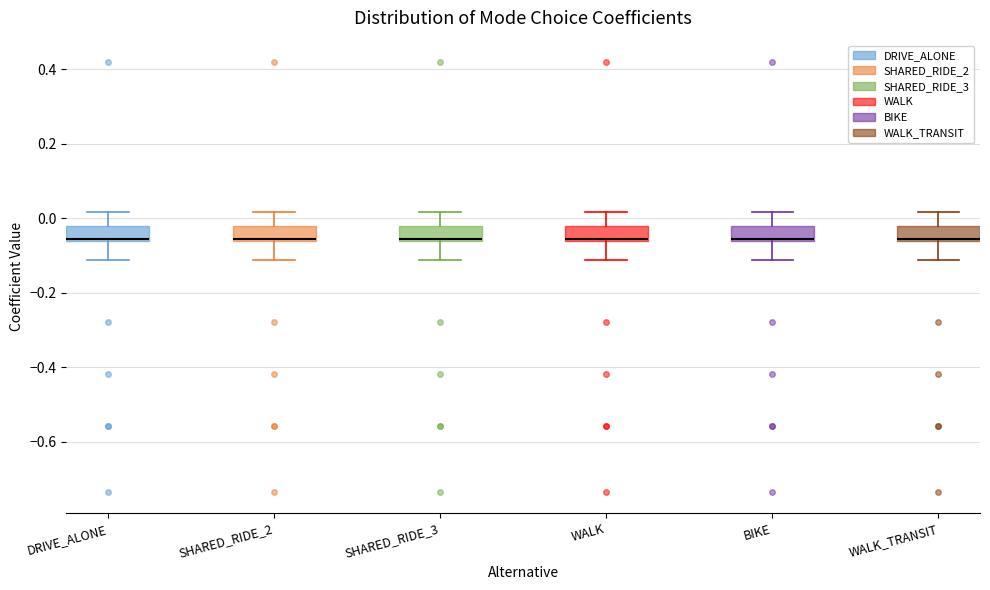

Reading left to right, read every box against the y-axis: the position of its median line, the range the box covers, and the ends of its whiskers. The values are not printed on the chart, so give them approximately, as read against the axis.

DRIVE_ALONE: median -0.06, box -0.06 to -0.02, whiskers -0.12 to 0.02
SHARED_RIDE_2: median -0.06, box -0.06 to -0.02, whiskers -0.12 to 0.02
SHARED_RIDE_3: median -0.06, box -0.06 to -0.02, whiskers -0.12 to 0.02
WALK: median -0.06, box -0.06 to -0.02, whiskers -0.12 to 0.02
BIKE: median -0.06, box -0.06 to -0.02, whiskers -0.12 to 0.02
WALK_TRANSIT: median -0.06, box -0.06 to -0.02, whiskers -0.12 to 0.02